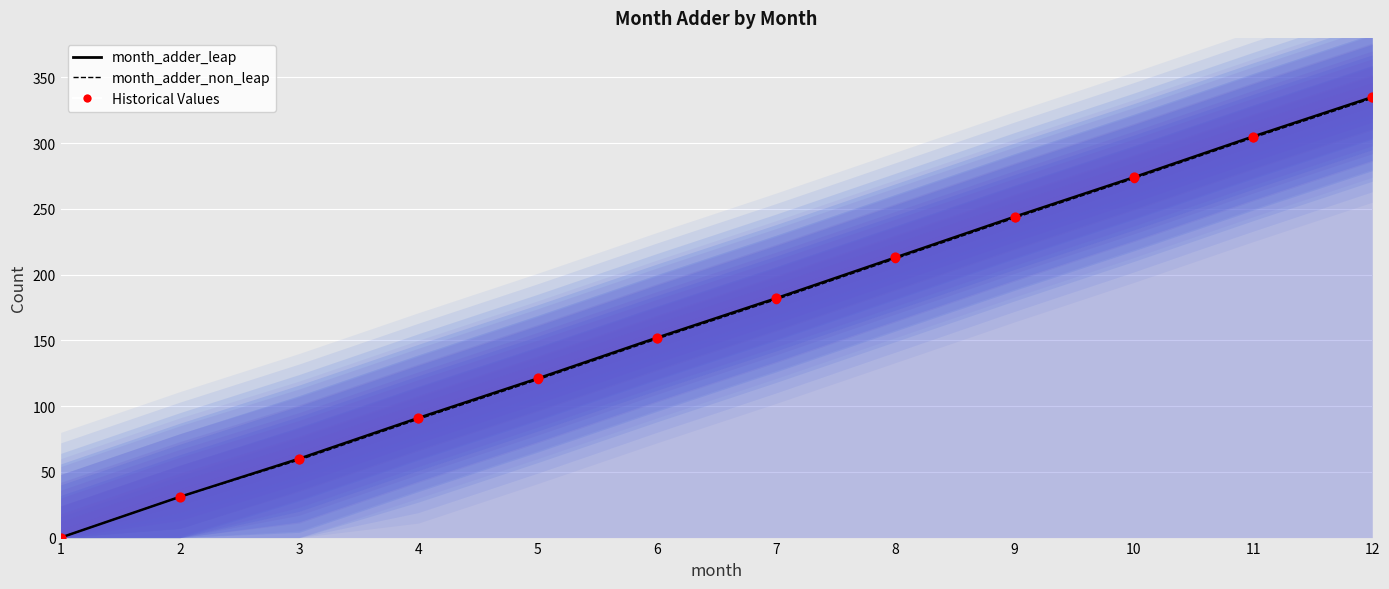

Which series has the largest total across all categories?

month_adder_leap